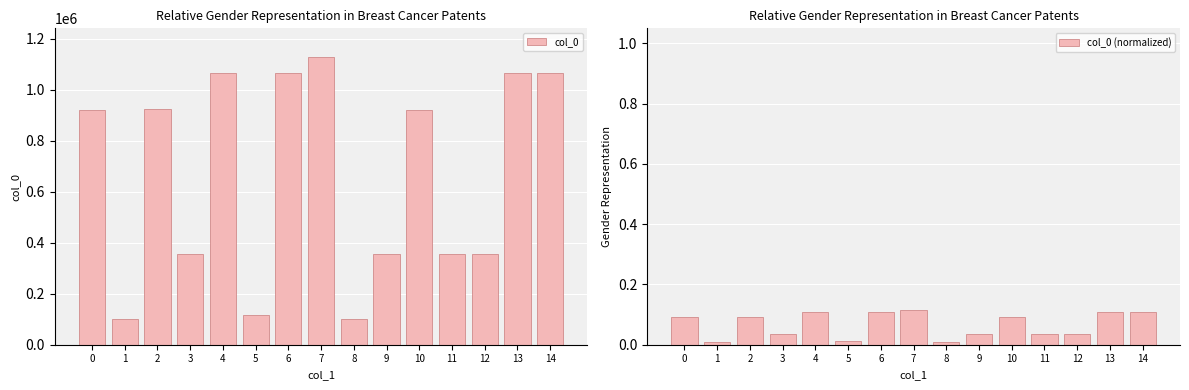

How many values in the col_0 series are below 920434?

7